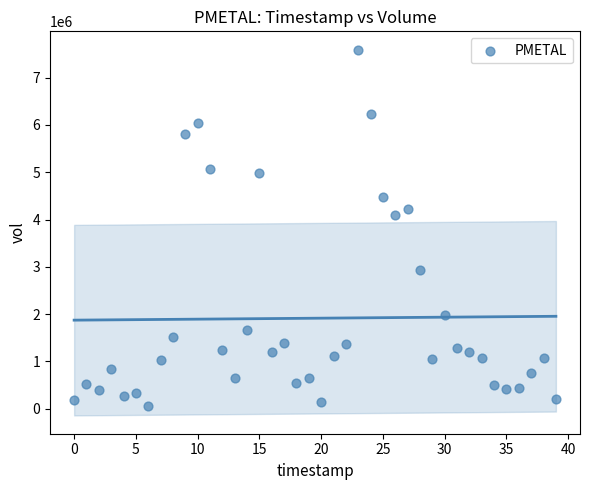

What Y value in the scatter plot is closest to 3827318?

4093038